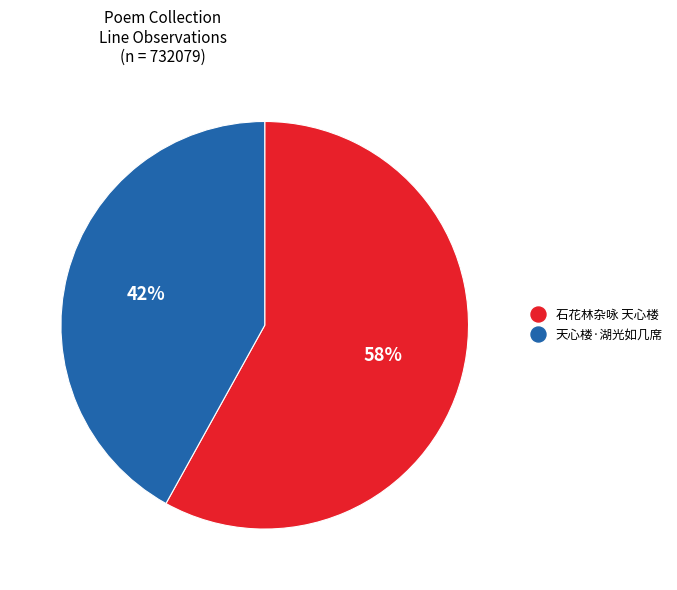

Combined, do 天心楼·湖光如几席 and 石花林杂咏 天心楼 account for over 50%?

Yes